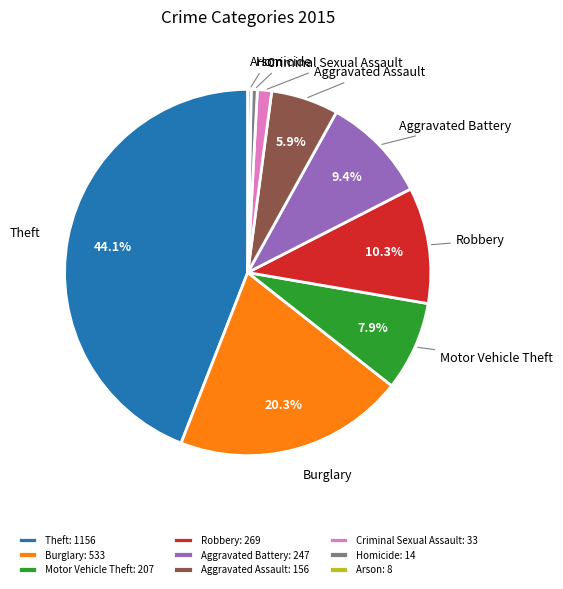

What percentage do Robbery and Burglary together represent?

30.6%